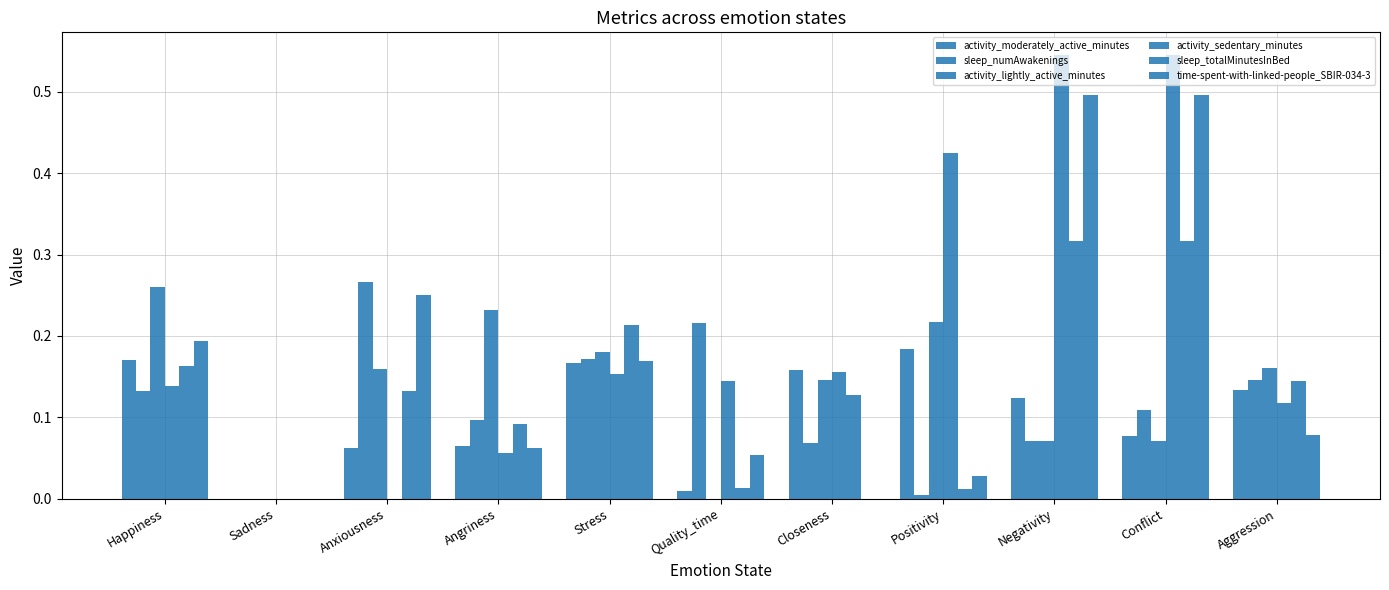

How many categories are shown in the chart?

11